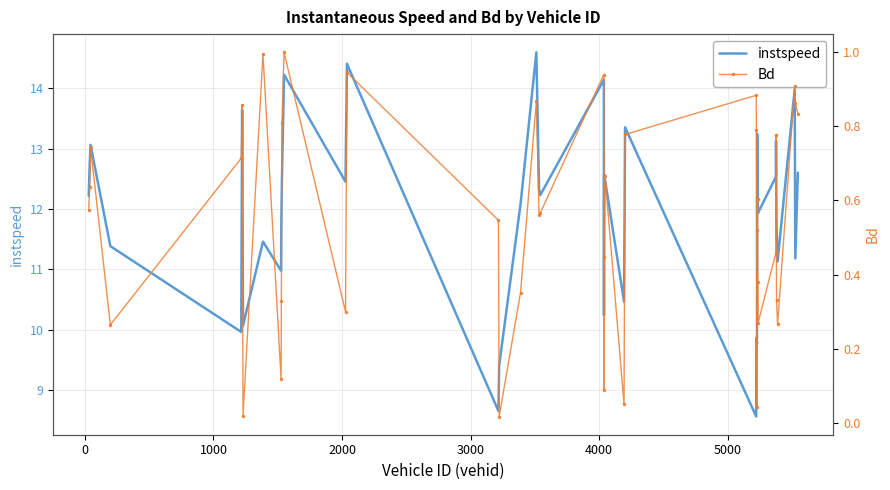

True or false: instspeed has more than 1 interior local peaks.

True